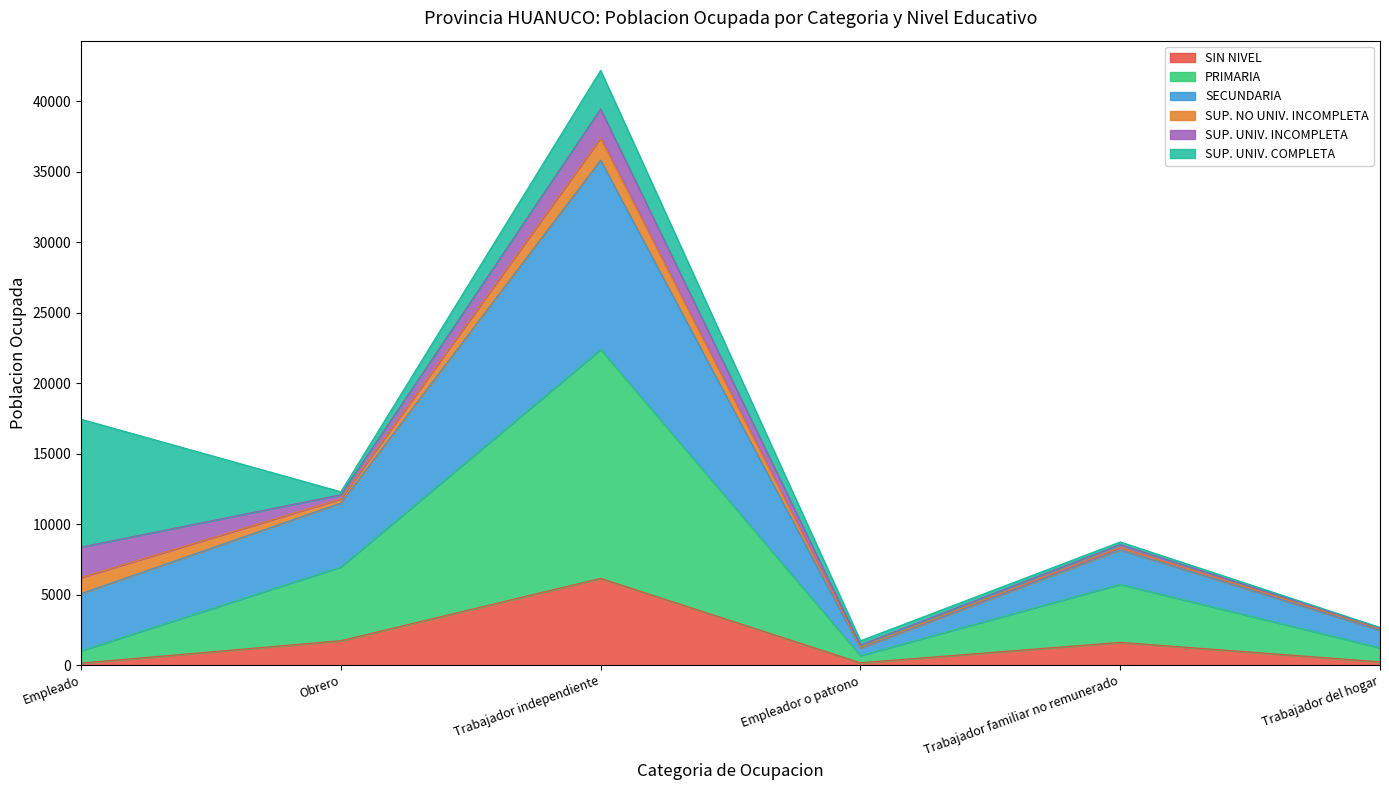

Does the chart display data point markers on the line(s)?

No